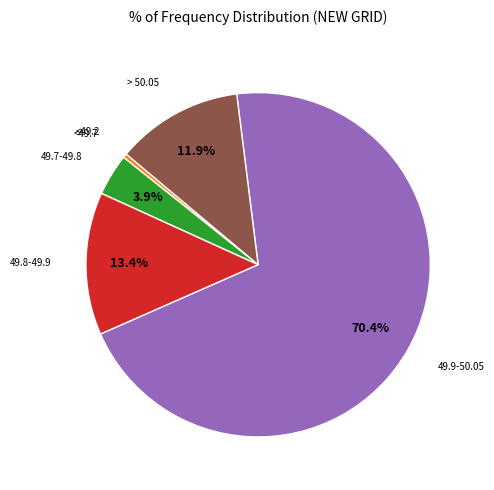

Combined, do <49.7 and > 50.05 account for over 50%?

No